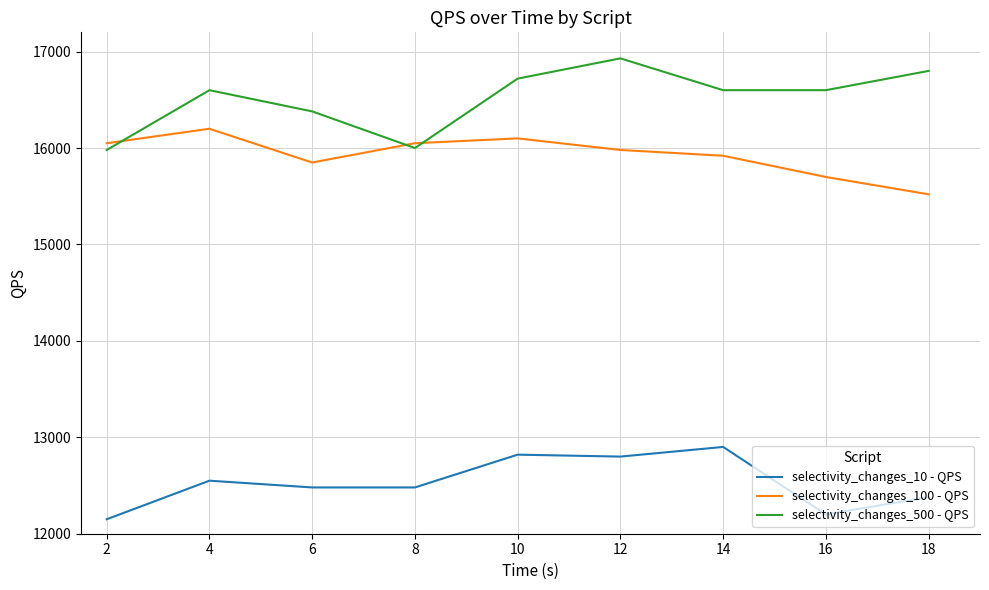

True or false: selectivity_changes_500 - QPS has a value of 16720 at 10.

True